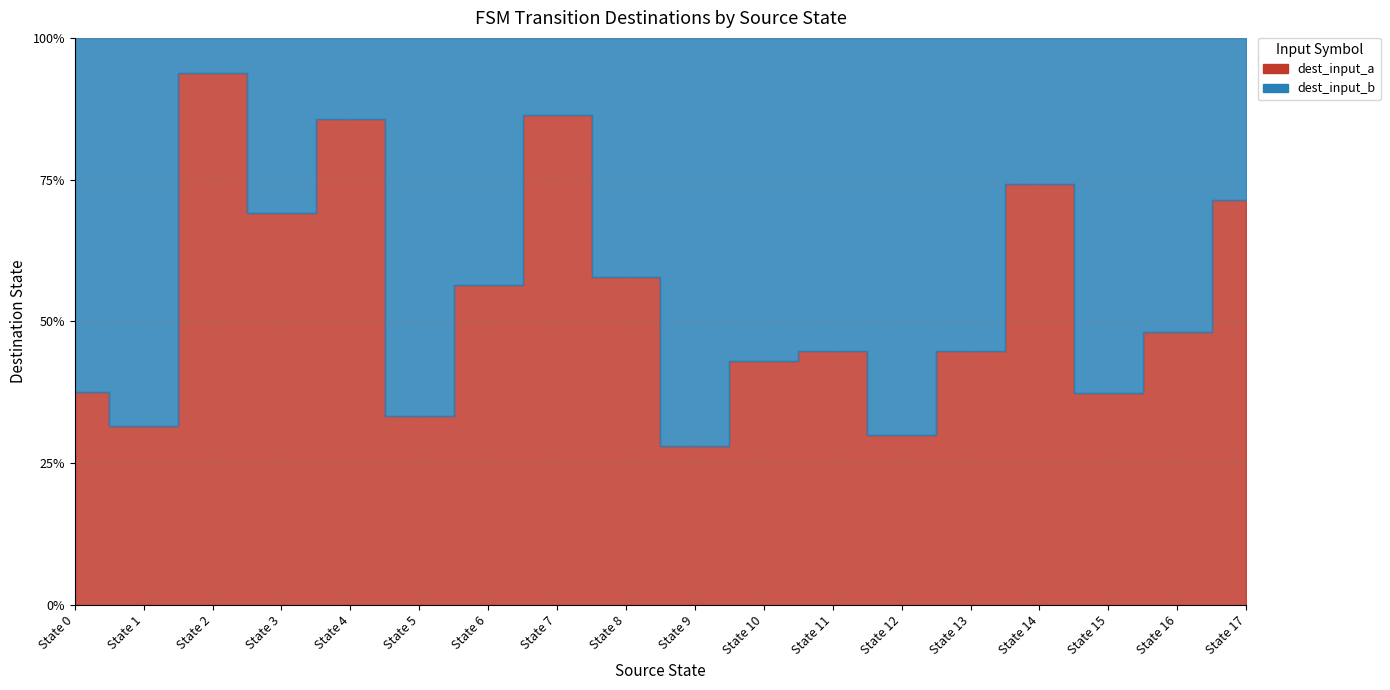

Which series has the largest range (max minus min)?

dest_input_b